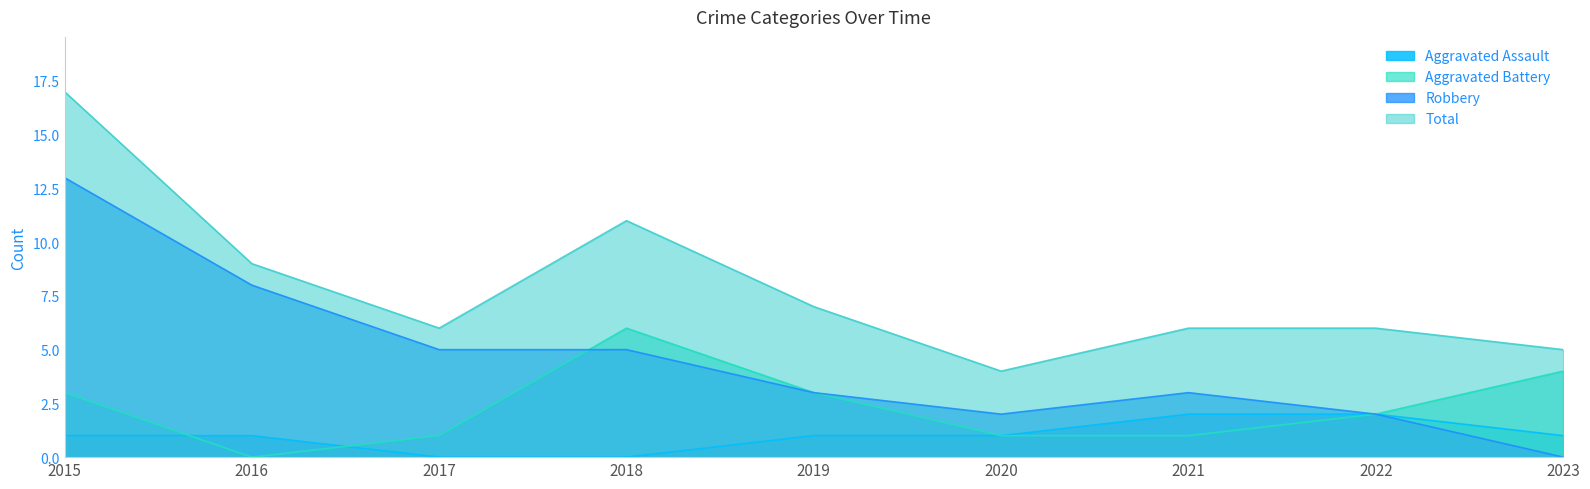

What is the total value across all series at 2018?

22